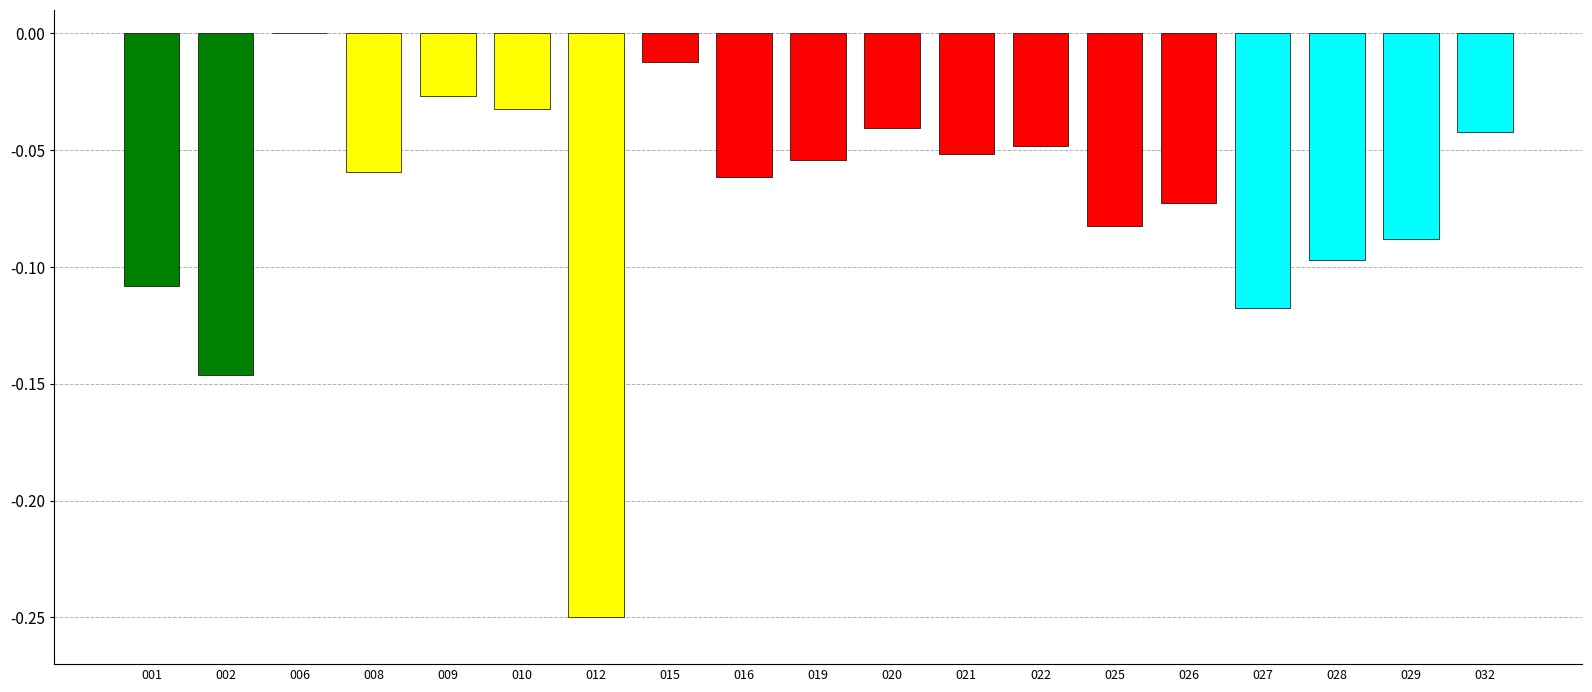

At which category does the chart reach its peak across all series?

006